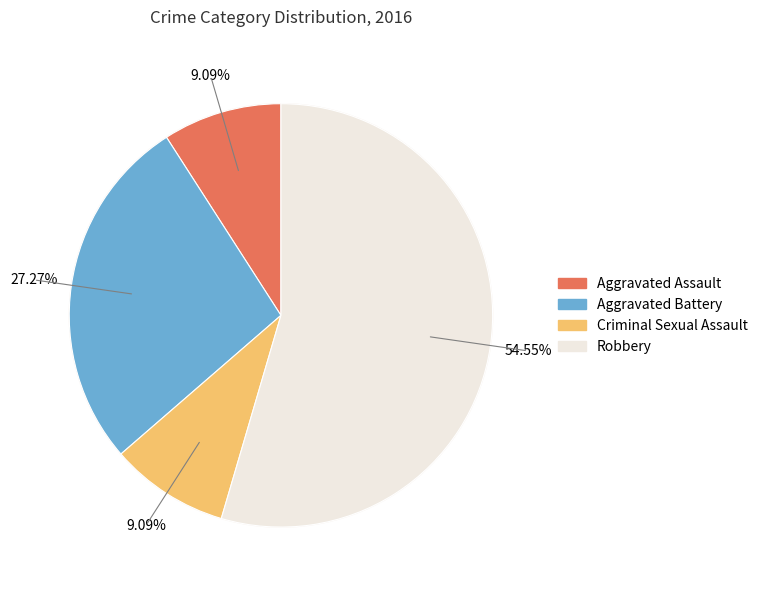

How many segments does this pie chart have?

4